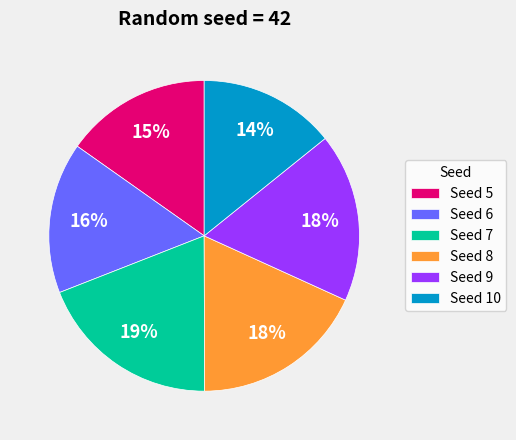

Which has a higher value, Seed 5 or Seed 10?

Seed 5